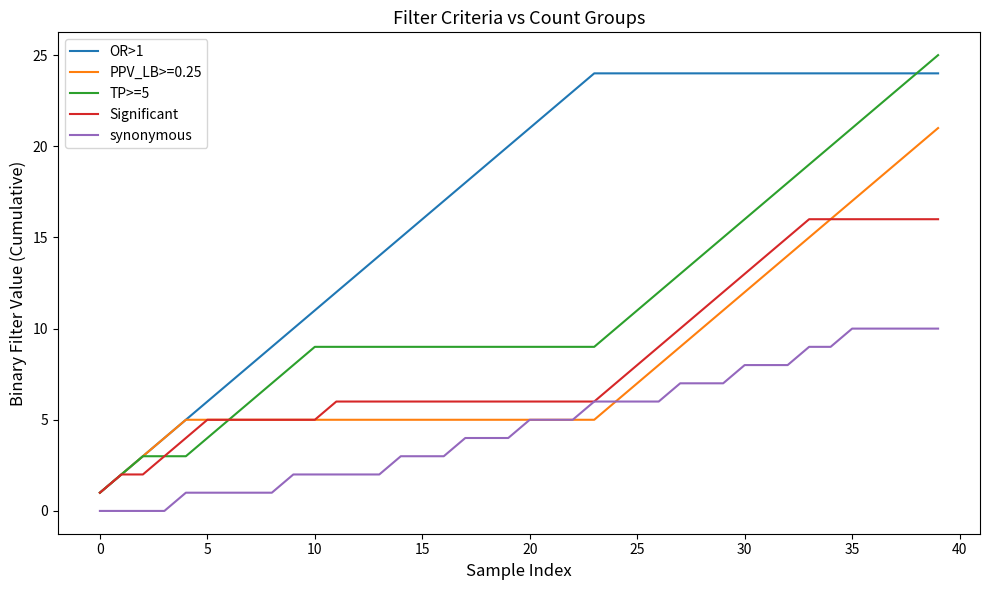

How many lines are shown in the chart?

5